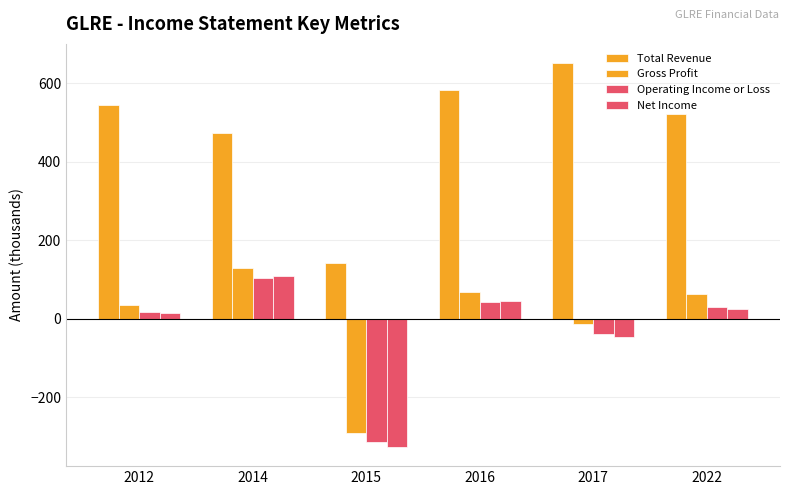

What is the value of the Total Revenue bar at the 2nd from the left?

472.5